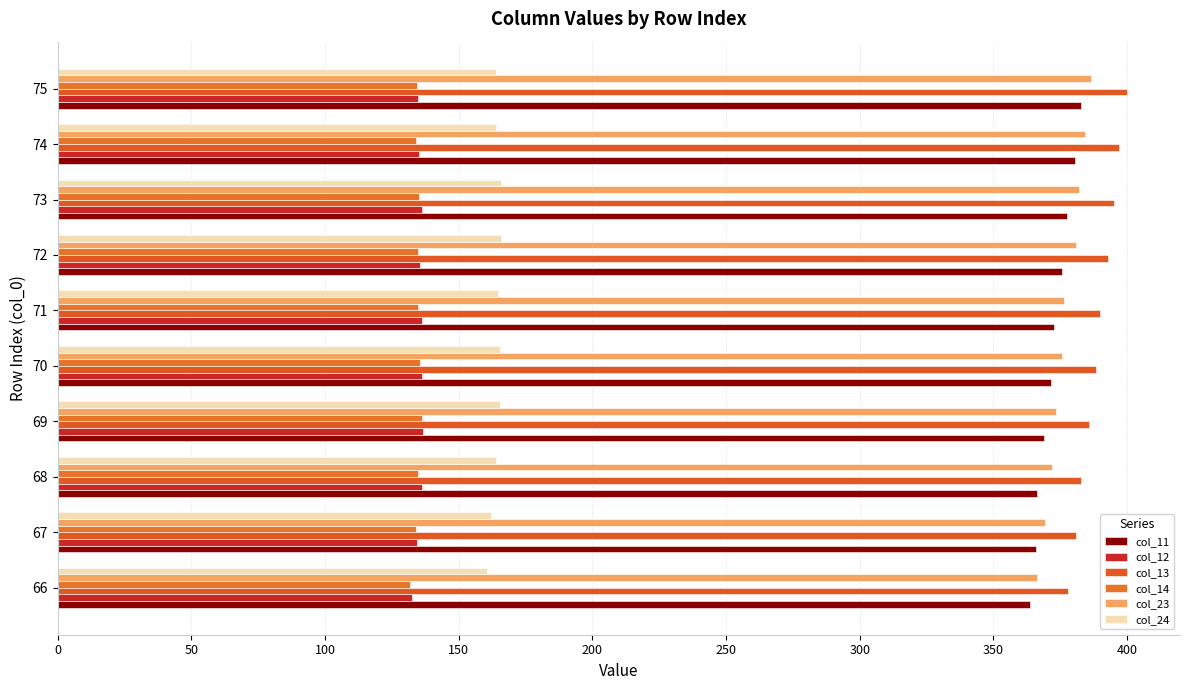

What is the smallest value displayed?

131.8